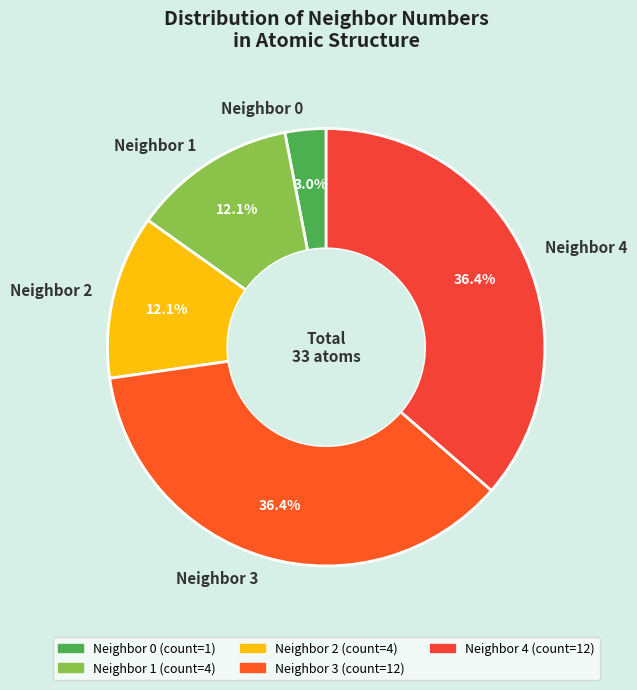

How many slices are in this pie chart?

5